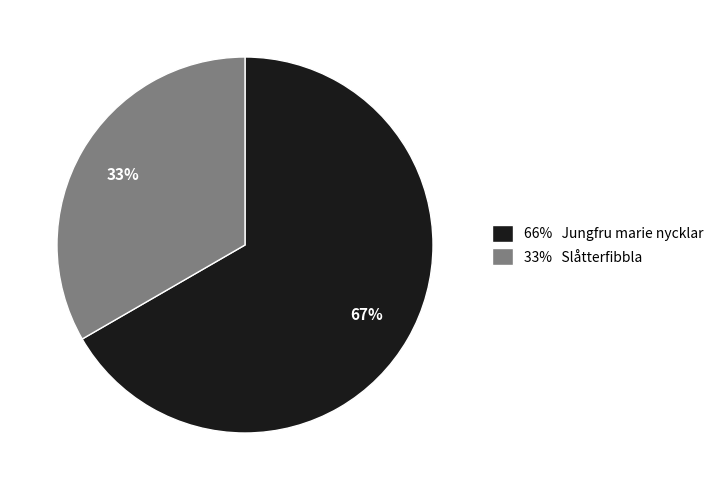

Is there a majority slice in this chart?

Yes